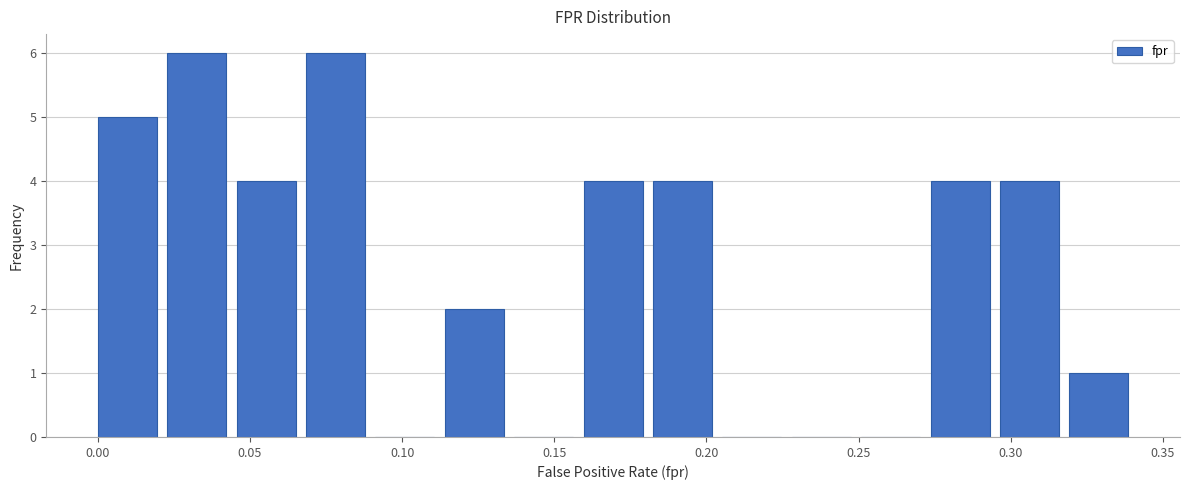

Reading left to right, list every bar in this chart as the range it spans on the x-axis followed by its height. Neither the bar edges nor the heights are printed on the chart, so give them approximately, as read against the axes.

0.000 to 0.025: 5
0.025 to 0.045: 6
0.045 to 0.070: 4
0.070 to 0.090: 6
0.090 to 0.115: 0
0.115 to 0.135: 2
0.135 to 0.160: 0
0.160 to 0.180: 4
0.180 to 0.205: 4
0.205 to 0.230: 0
0.230 to 0.250: 0
0.250 to 0.275: 0
0.275 to 0.295: 4
0.295 to 0.320: 4
0.320 to 0.340: 1